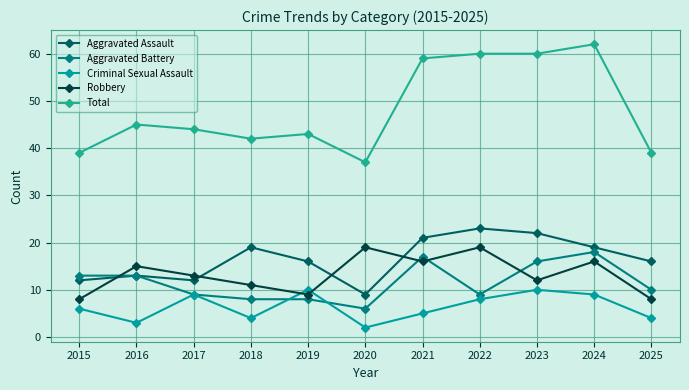

How many series are shown in this chart?

5